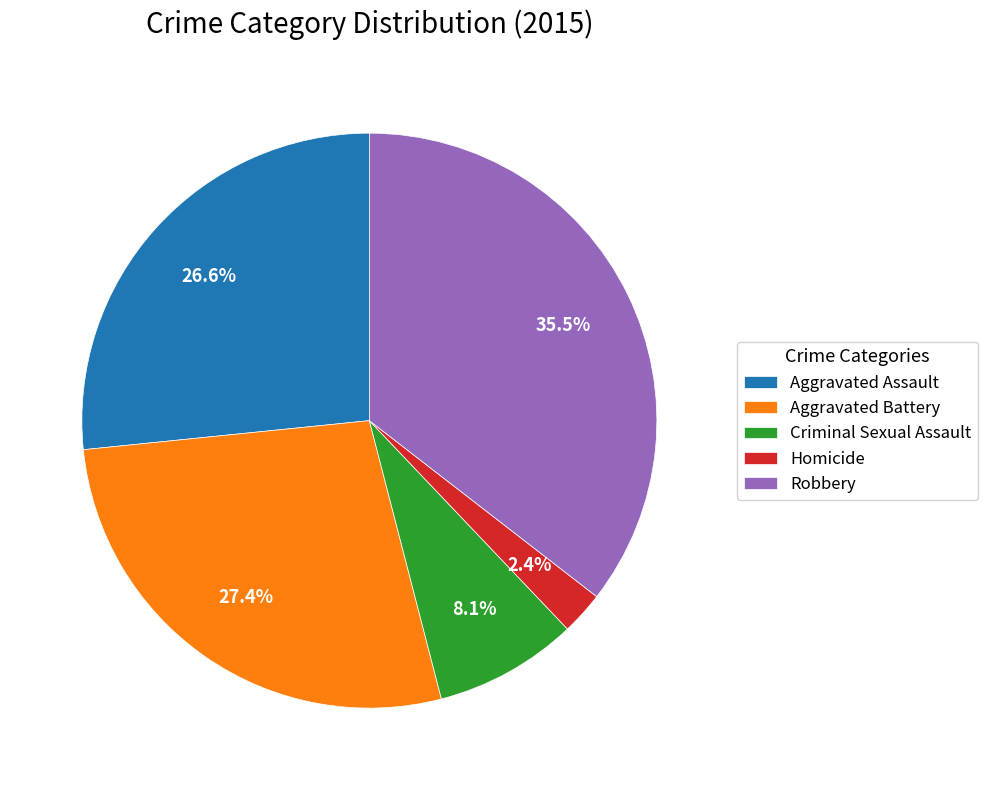

What is the largest slice in the pie chart?

Robbery